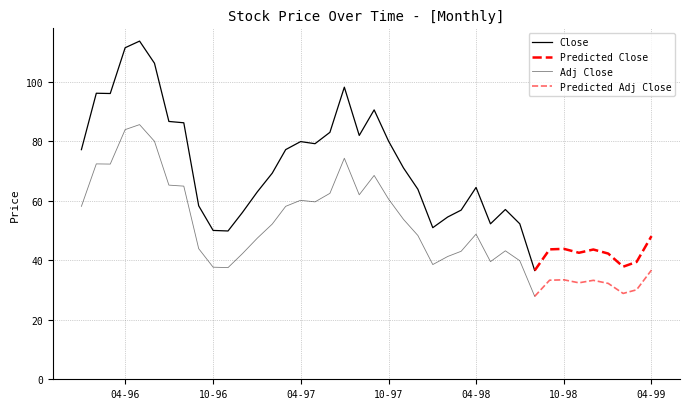

Is it true that Adj Close equals 47.4 at 1997-01?

True